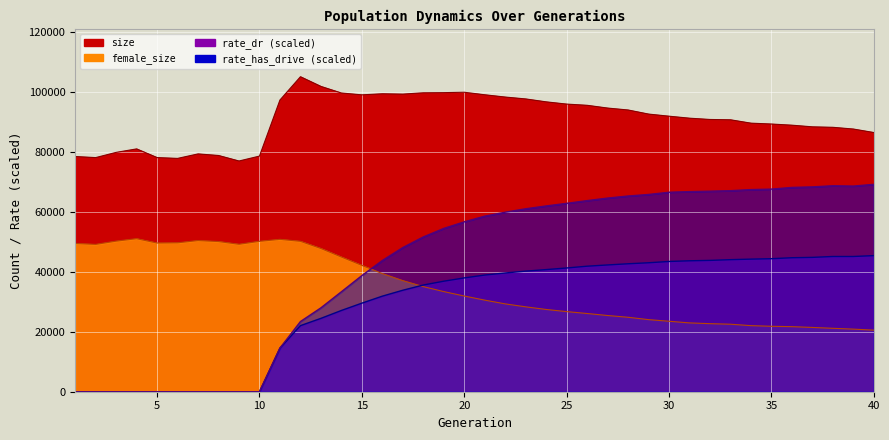

At which category is the sum across all series the highest?

26